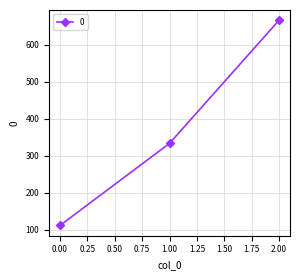

What is the greatest value displayed?

666.7